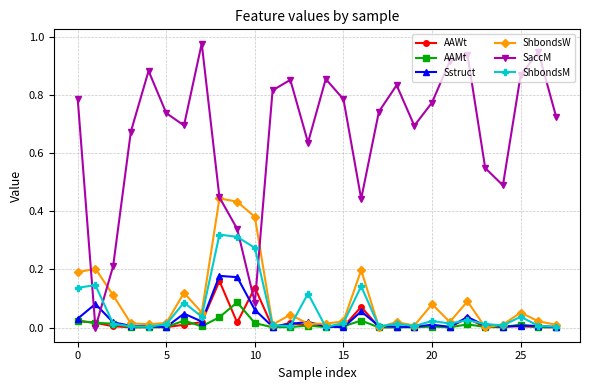

In AAWt, how many points are lower than both neighbors (excluding endpoints)?

8